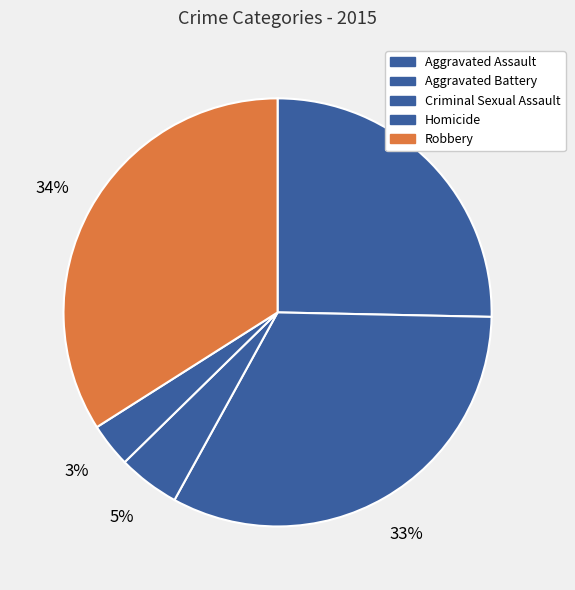

Combined, do Aggravated Assault and Criminal Sexual Assault account for over 50%?

No